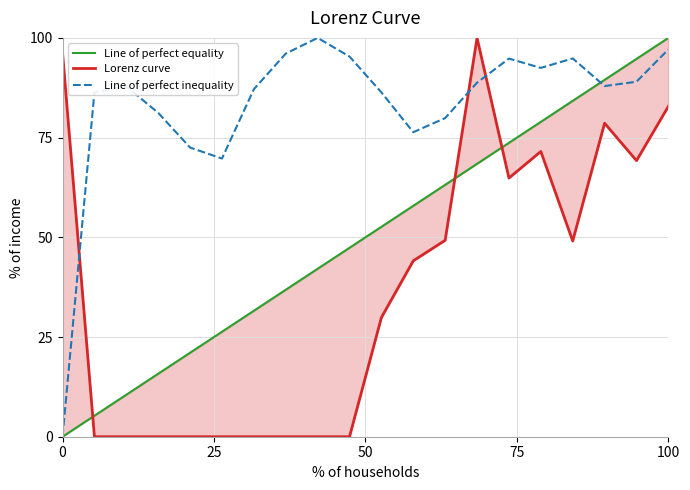

Reading left to right, what are all the values shown in this chart?

Line of perfect equality: 0.0	5.3	10.5	15.8	21.1	26.3	31.6	36.8	42.1	47.4	52.6	57.9	63.2	68.4	73.7	78.9	84.2	89.5	94.7	100.0
Lorenz curve: 96.3	0.0	0.0	0.0	0.0	0.0	0.0	0.0	0.0	0.0	29.9	44.1	49.2	100.0	64.9	71.5	49.1	78.6	69.2	82.8
Line of perfect inequality: 0.0	86.3	87.8	81.2	72.5	69.7	87.1	96.1	100.0	95.3	86.3	76.4	79.9	88.8	94.8	92.5	94.8	87.9	89.0	97.1